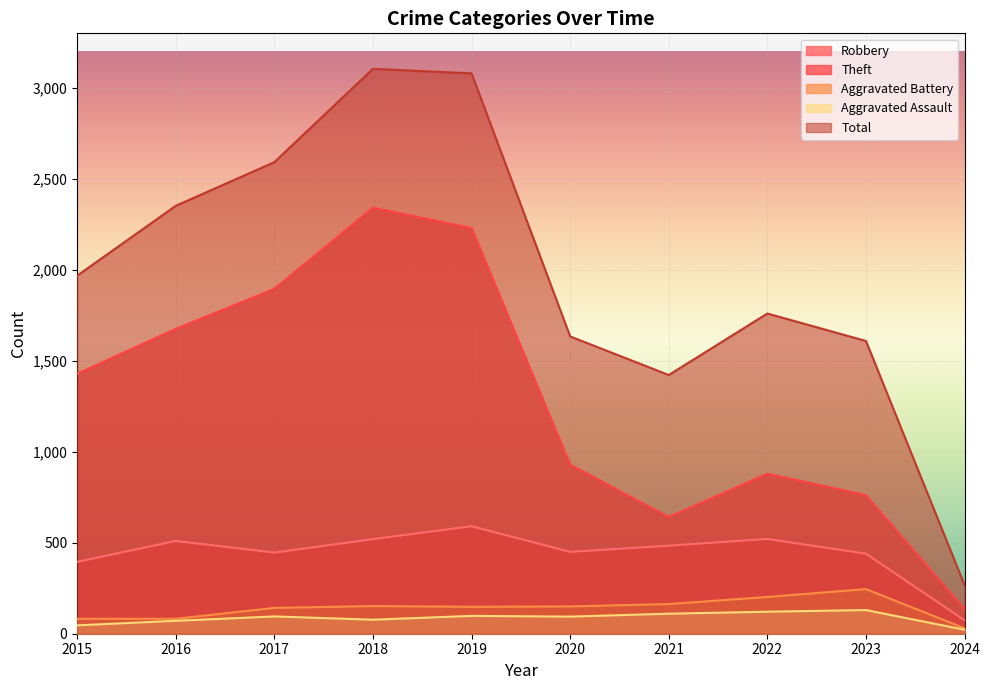

How many data points does each series have?

10